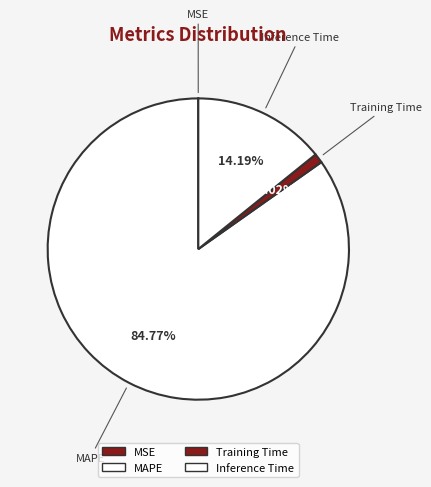

To the nearest percent, what is the combined percentage of MAPE and MSE?

85%